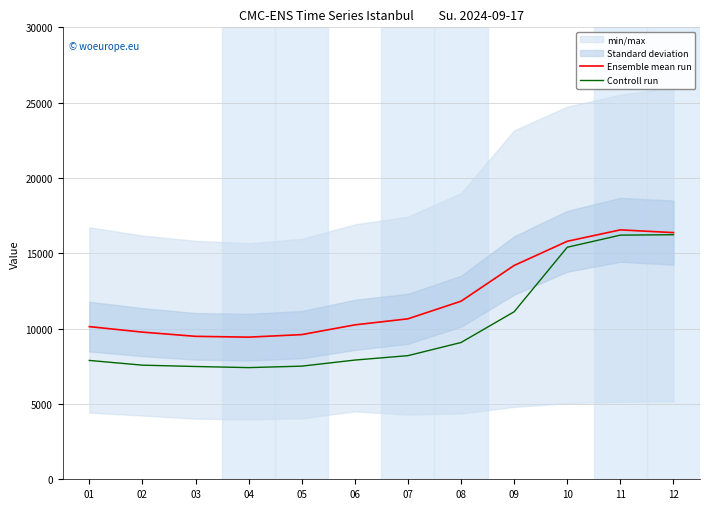

Does the chart display data point markers on the line(s)?

No